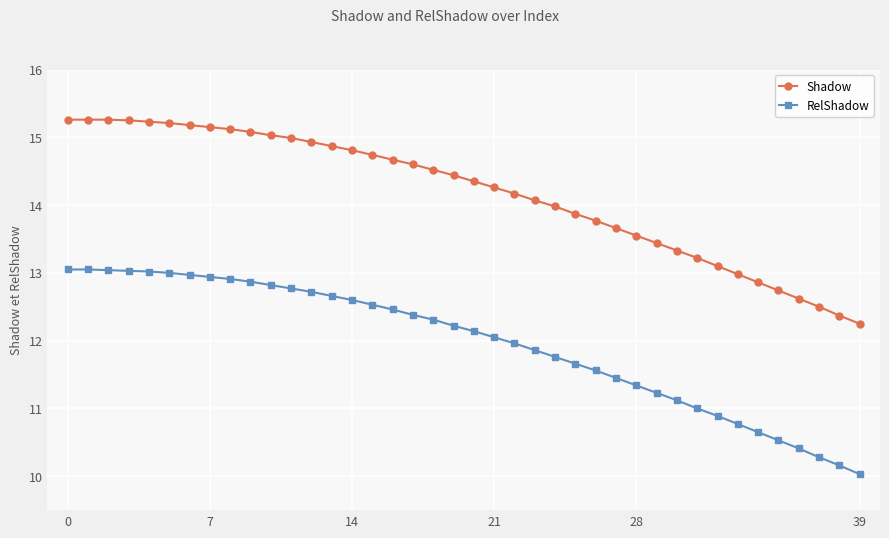

Which series has the largest total across all categories?

Shadow